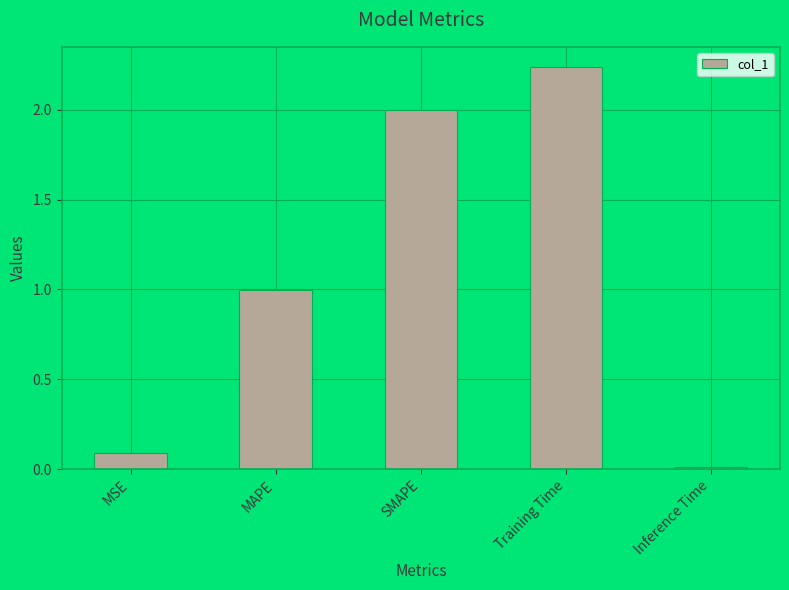

What is the label of the 1st bar from the left?

MSE